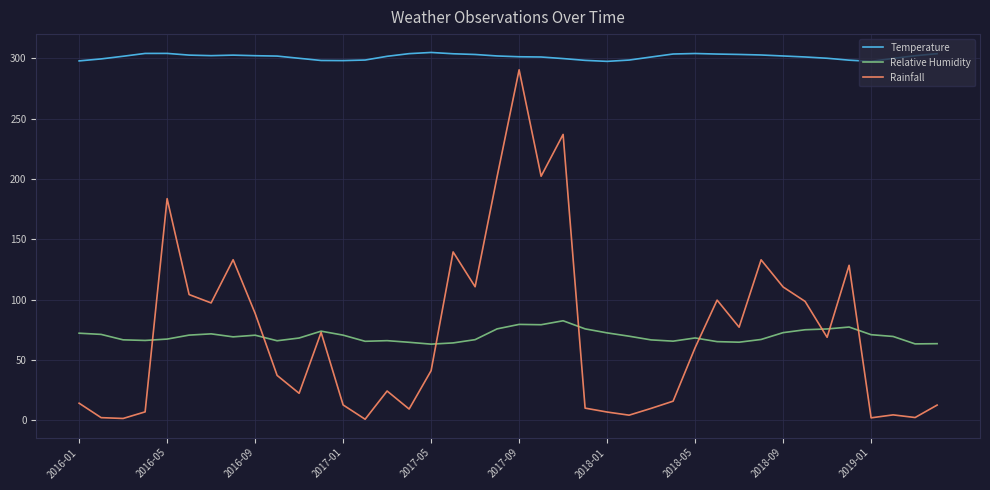

List the series in order of their peak value, lowest first.

Relative Humidity, Rainfall, Temperature